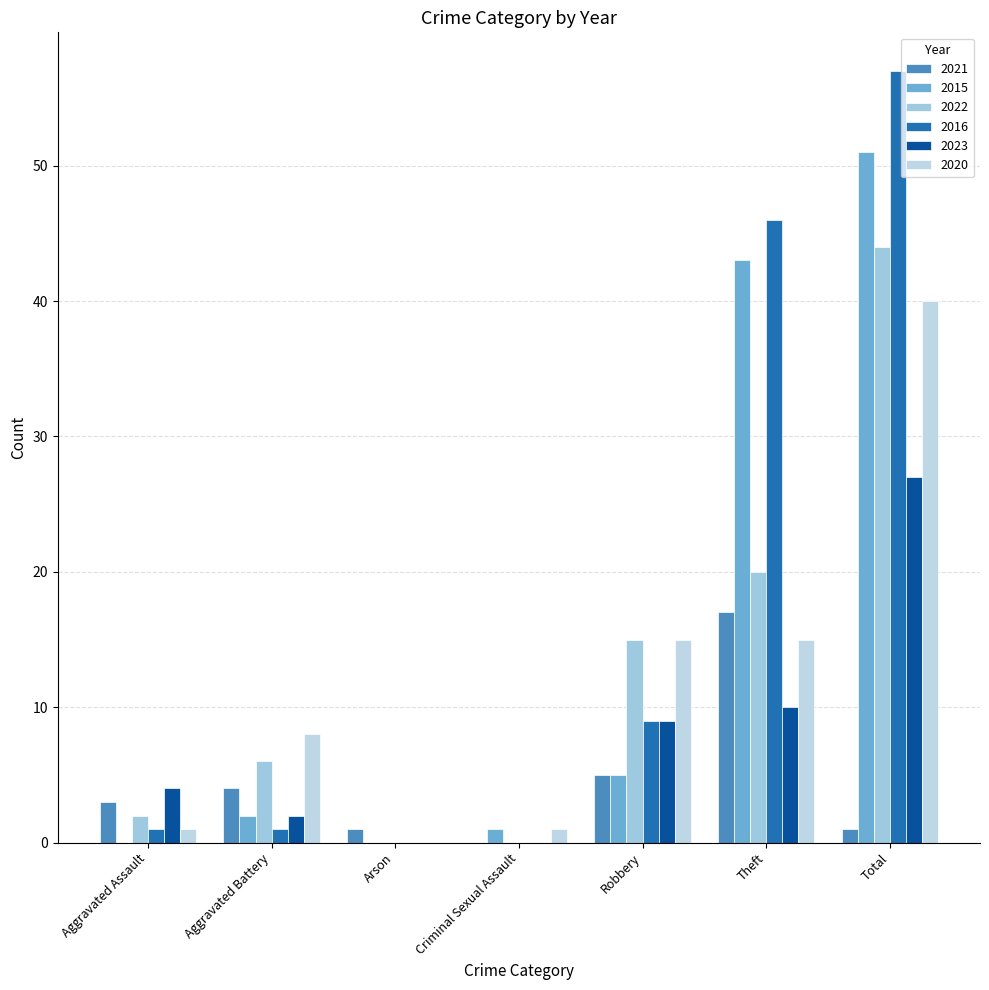

What is the label of the 1st bar from the left?

Aggravated Assault